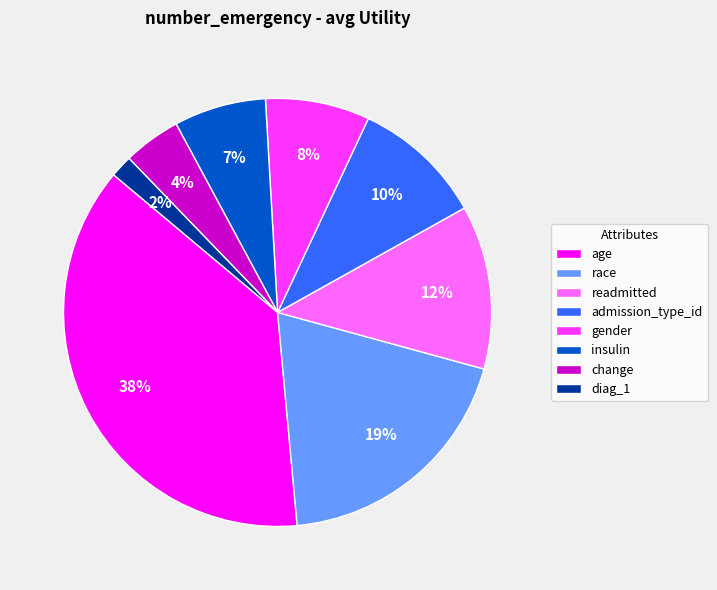

Which category has the smallest portion of the pie?

diag_1